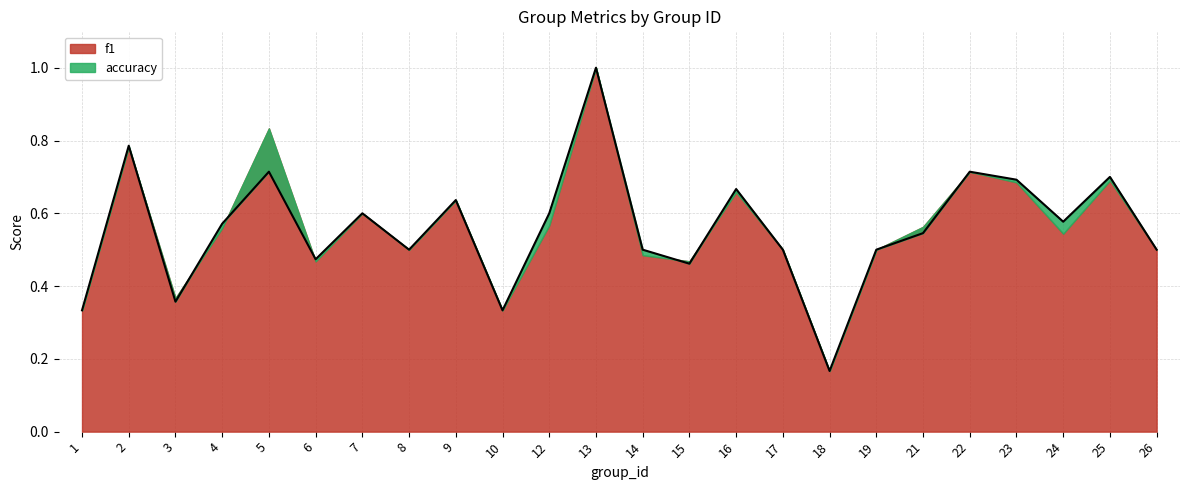

The value at 15 is 0.2. True or false?

False